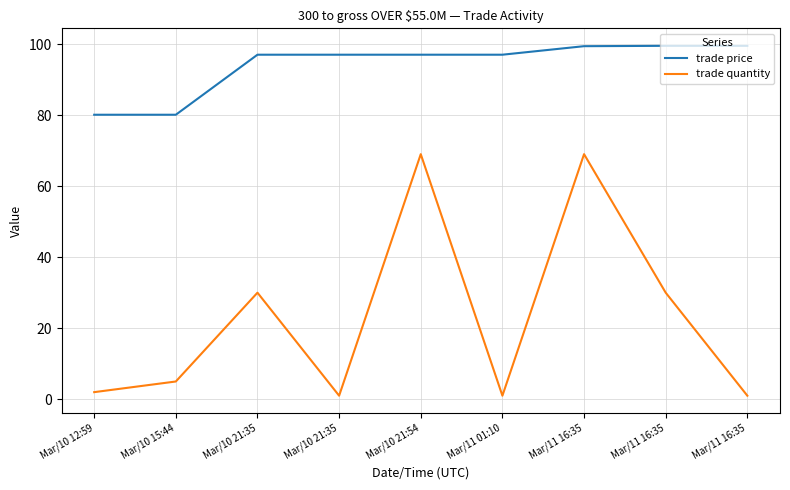

Reading right to left, what are all the values shown in this chart?

trade price: Mar/11 16:35=99.5	Mar/11 16:35=99.5	Mar/11 16:35=99.4	Mar/11 01:10=97.0	Mar/10 21:54=97.0	Mar/10 21:35=97.0	Mar/10 21:35=97.0	Mar/10 15:44=80.1	Mar/10 12:59=80.1
trade quantity: Mar/11 16:35=1.0	Mar/11 16:35=30.0	Mar/11 16:35=69.0	Mar/11 01:10=1.0	Mar/10 21:54=69.0	Mar/10 21:35=1.0	Mar/10 21:35=30.0	Mar/10 15:44=5.0	Mar/10 12:59=2.0